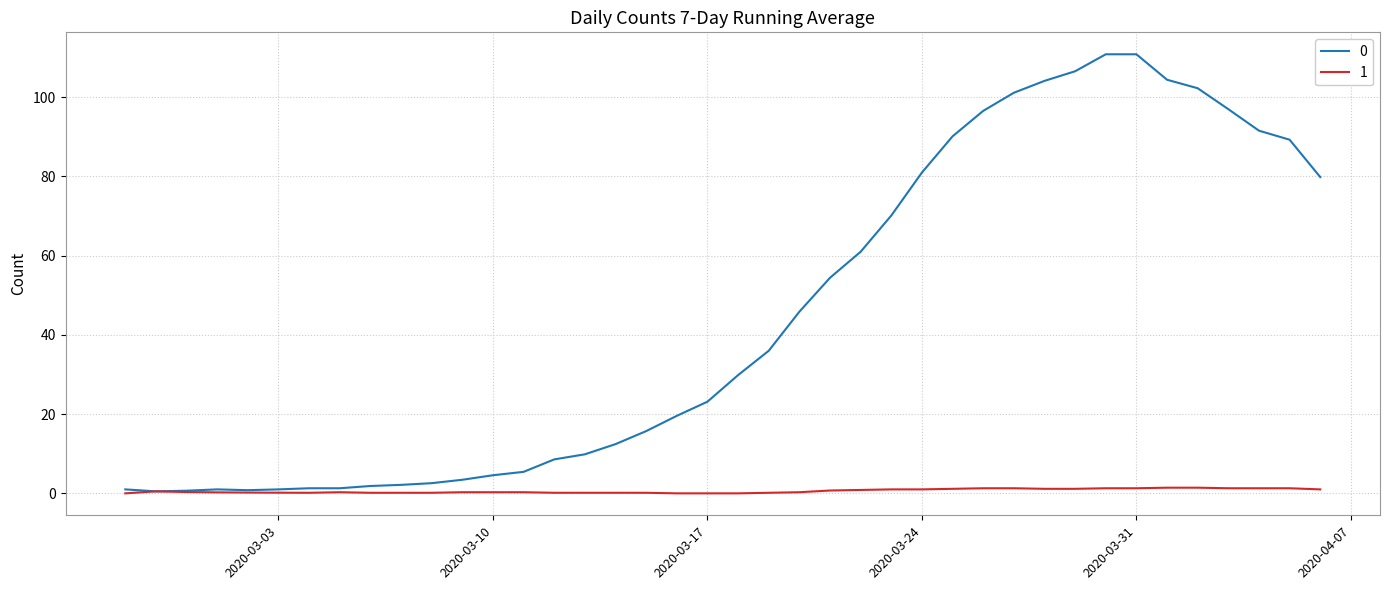

Rank the series by their average value, from lowest to highest.

1, 0